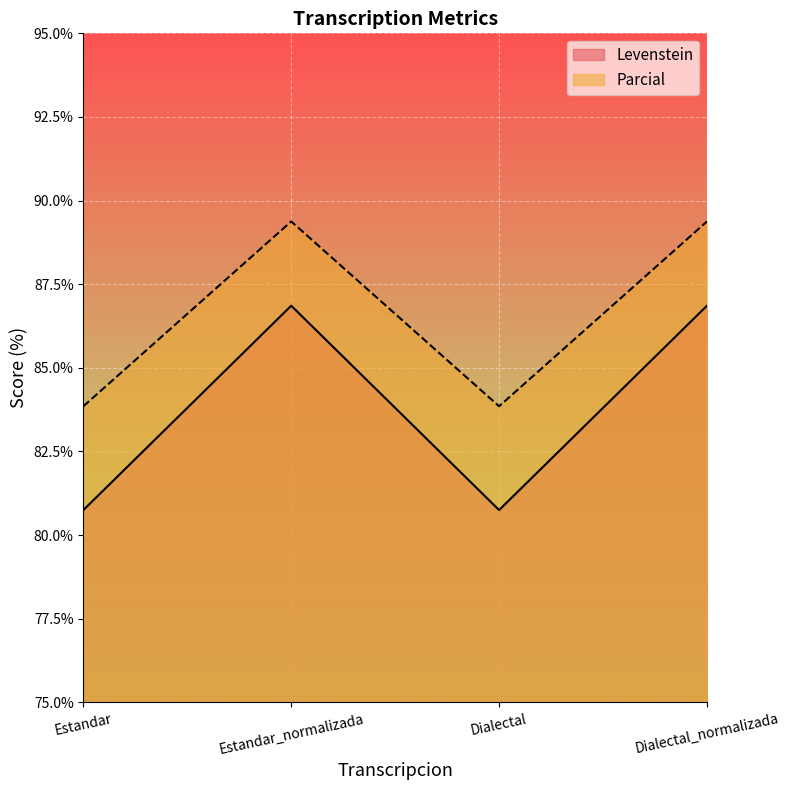

The value of Levenstein at Dialectal_normalizada is 127.7. True or false?

False